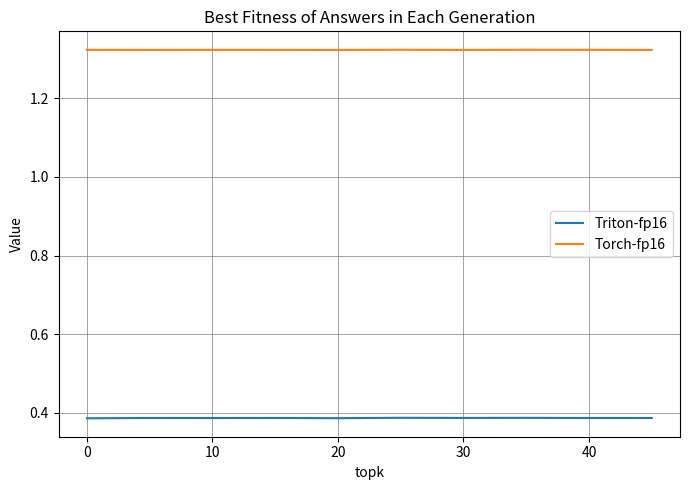

True or false: Torch-fp16 and Triton-fp16 intersect in this chart.

False